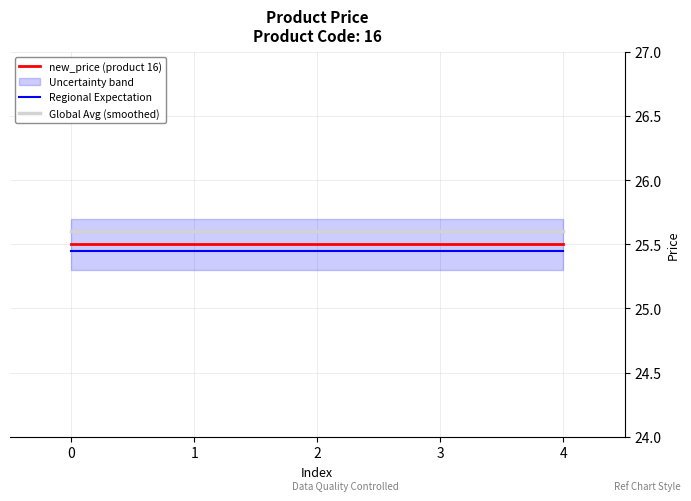

Is the value of Regional Expectation at 1 greater than the value of Global Avg (smoothed) at 2?

No